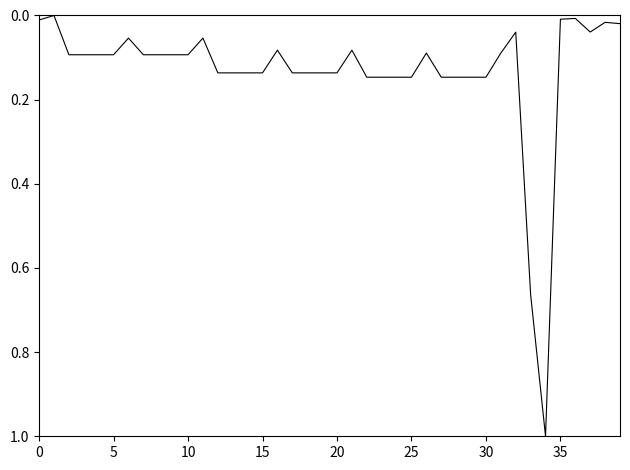

What is the maximum value shown in the chart?

1.0